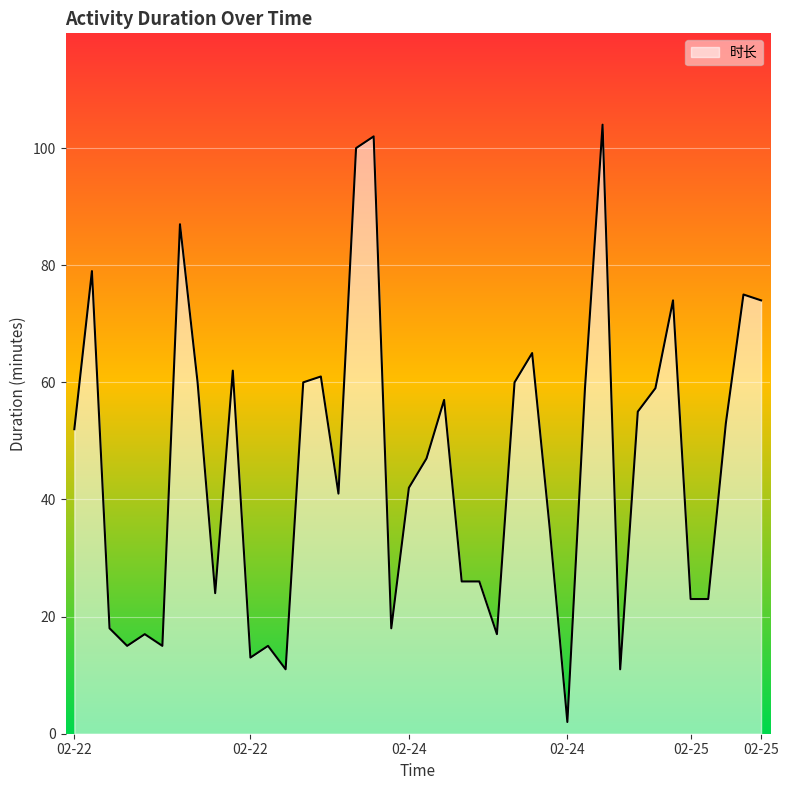

What is the greatest value displayed?

104